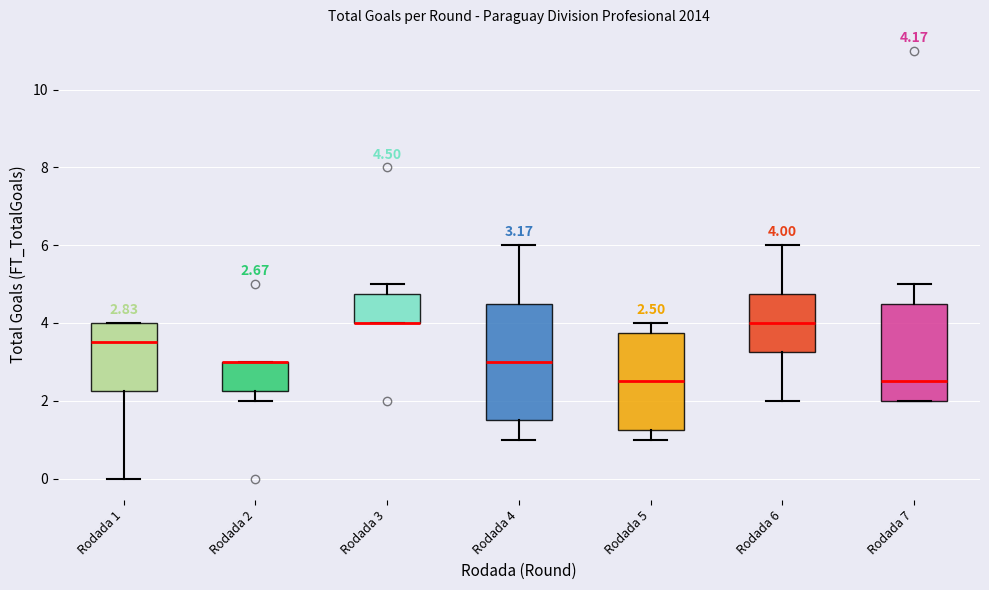

Which box is the tallest, from its lower edge to its upper edge?

Rodada 4